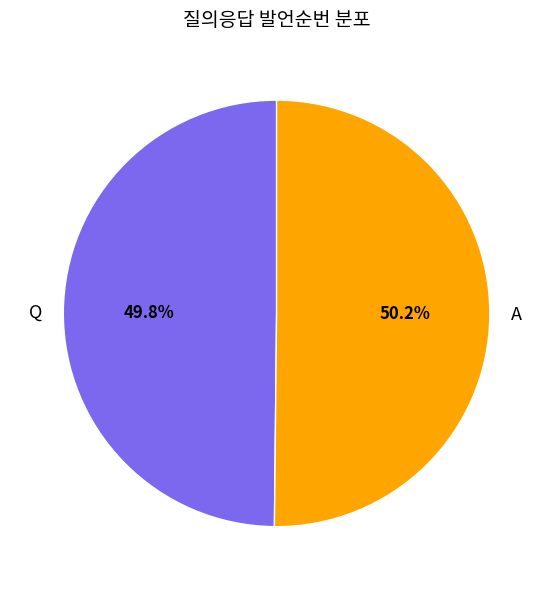

Combined, what portion of the pie is Q and A?

100.0%